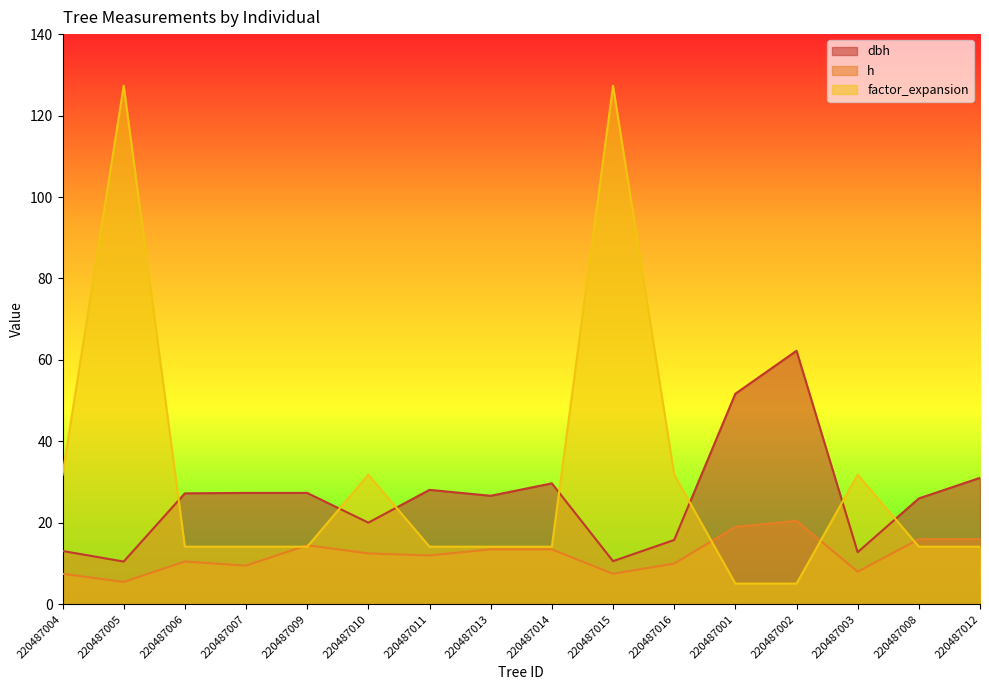

Where is the first local minimum for h?

220487005